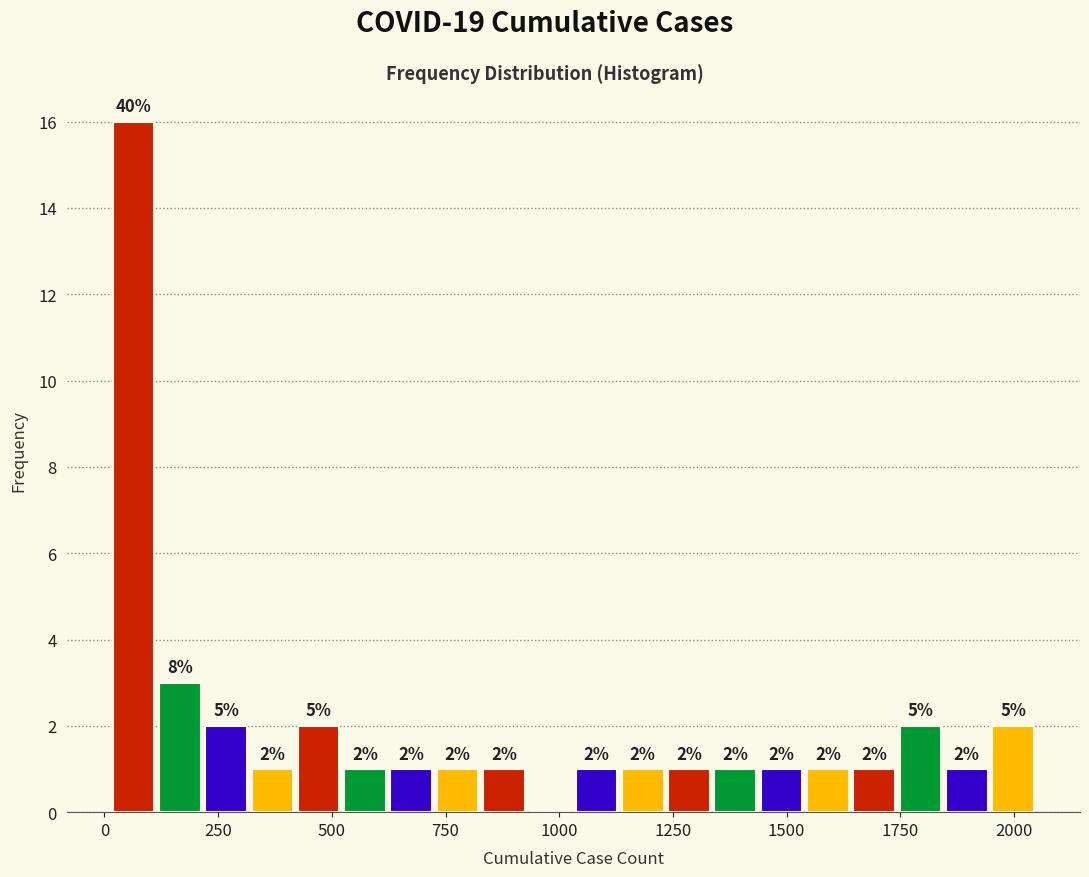

Read against the x-axis, roughly where is the centre of the tallest bar?

50